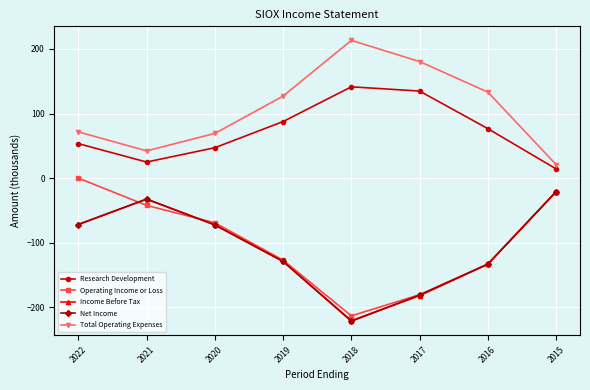

True or false: Operating Income or Loss and Net Income intersect in this chart.

True